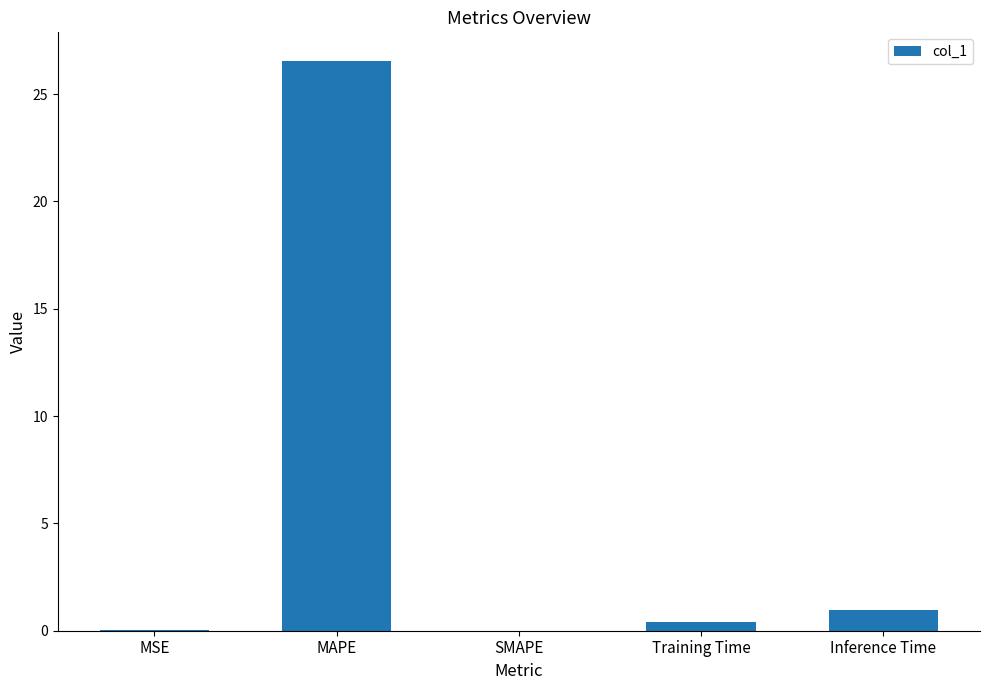

Are the bars grouped side by side (vs. stacked)?

No